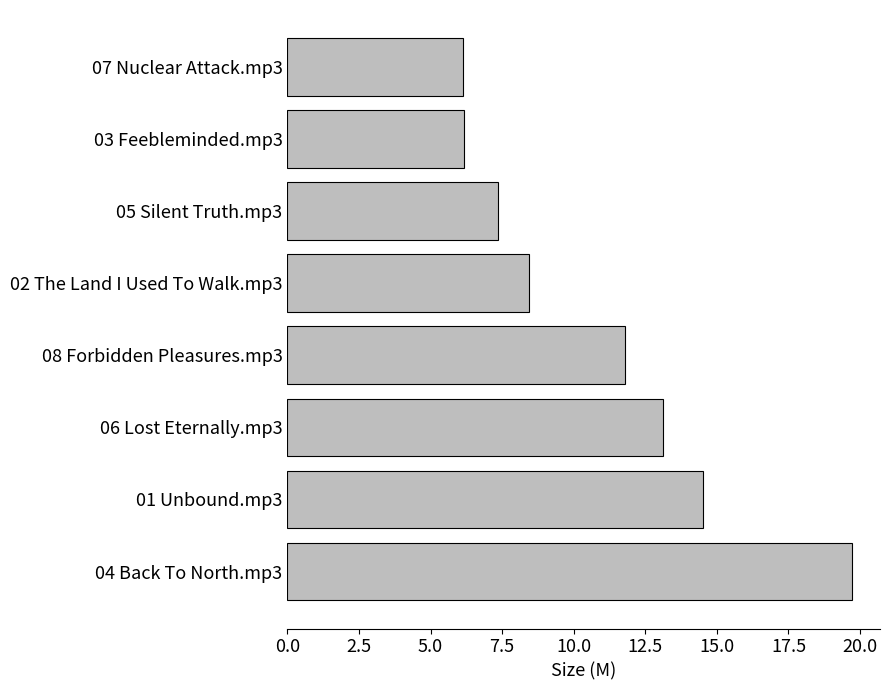

What is the difference between the values at 05 Silent Truth.mp3 and 06 Lost Eternally.mp3?

5.8